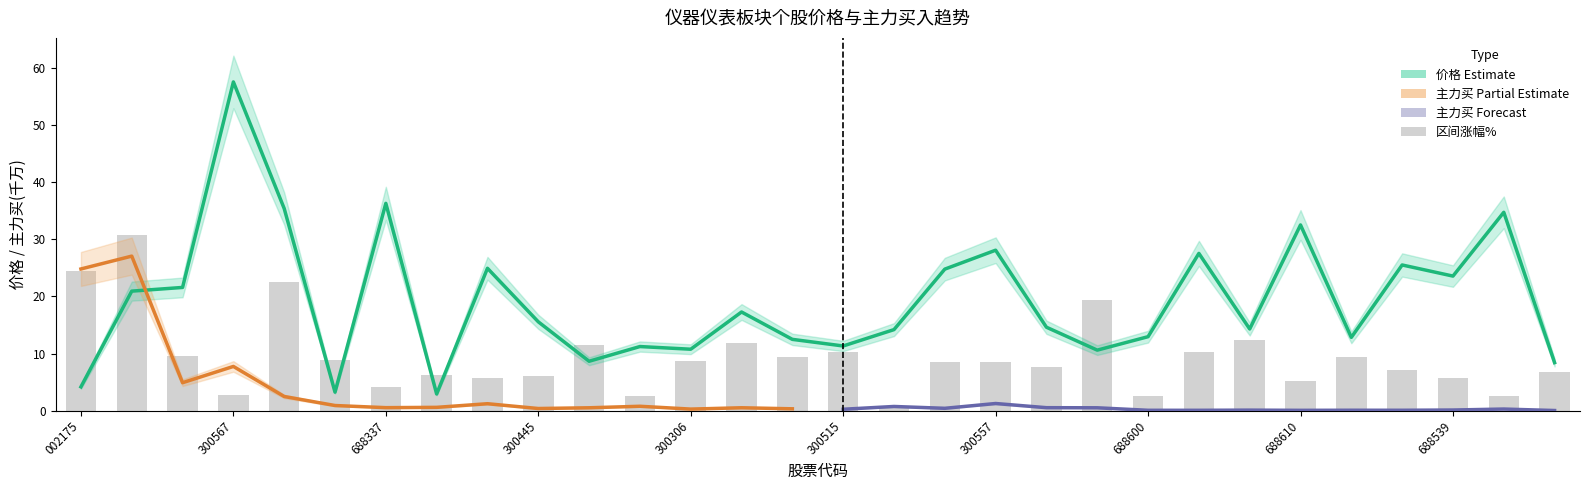

True or false: 区间涨幅% has a value of 9.9 at 002175.

False